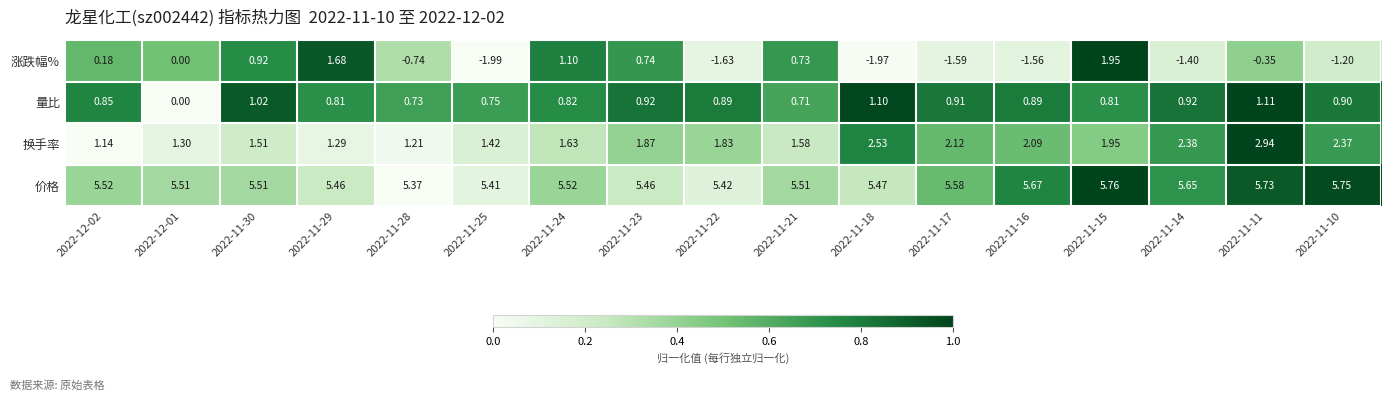

List the series in order of their peak value, lowest first.

量比, 涨跌幅%, 换手率, 价格